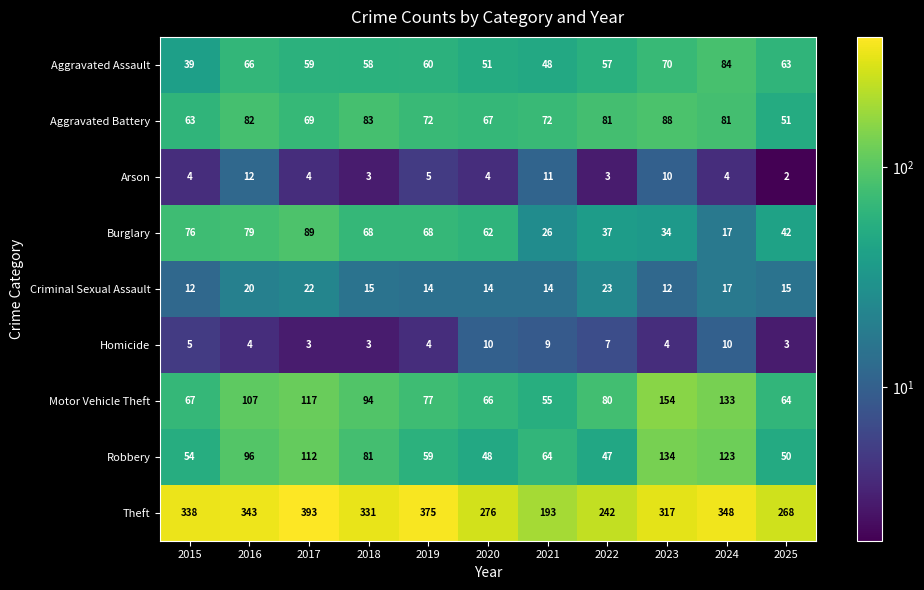

What is the sum of the Burglary values at 2018 and 2016?

147